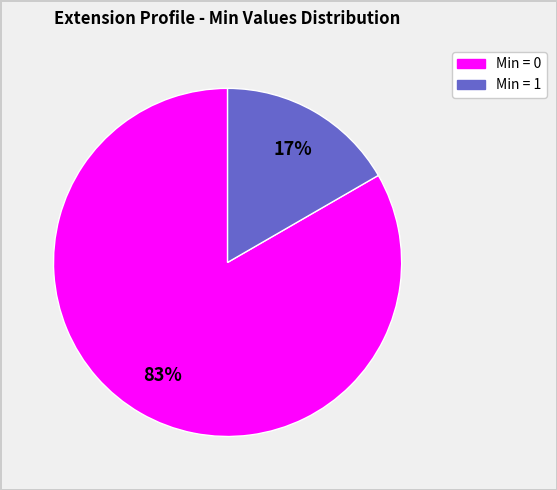

Is there any slice that represents more than half of the pie?

Yes